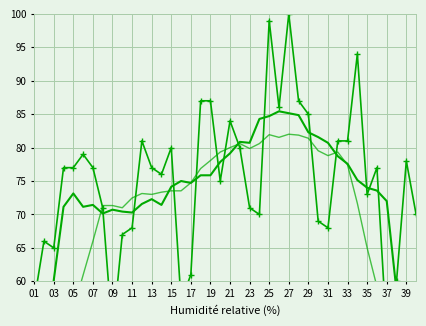

Read the Alias (15d avg) value at 01.

37.9